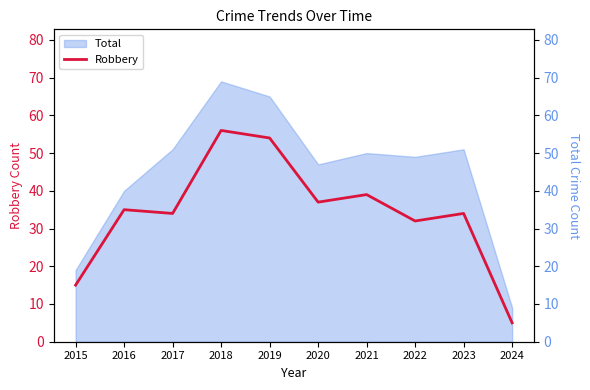

The value of Robbery at 2021 is 39. True or false?

True